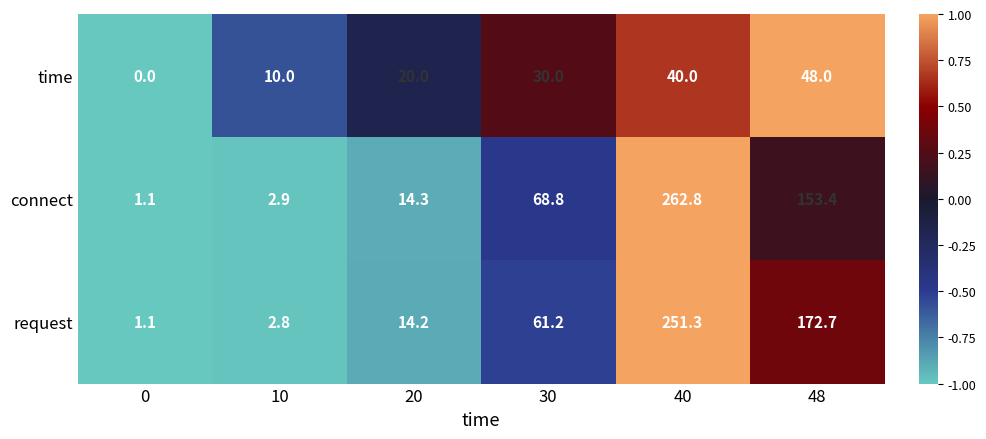

Rank the categories by time value from highest to lowest.

48, 40, 30, 20, 10, 0